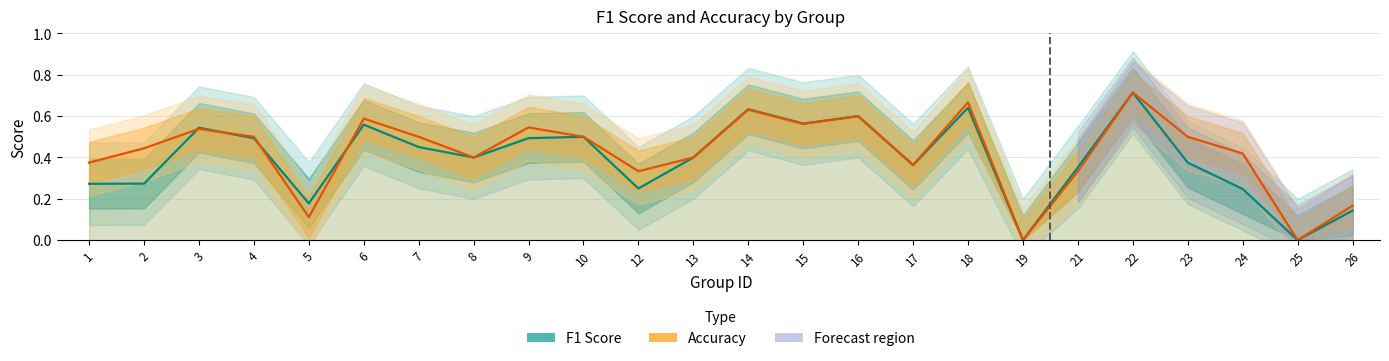

What is the greatest value displayed?

0.7